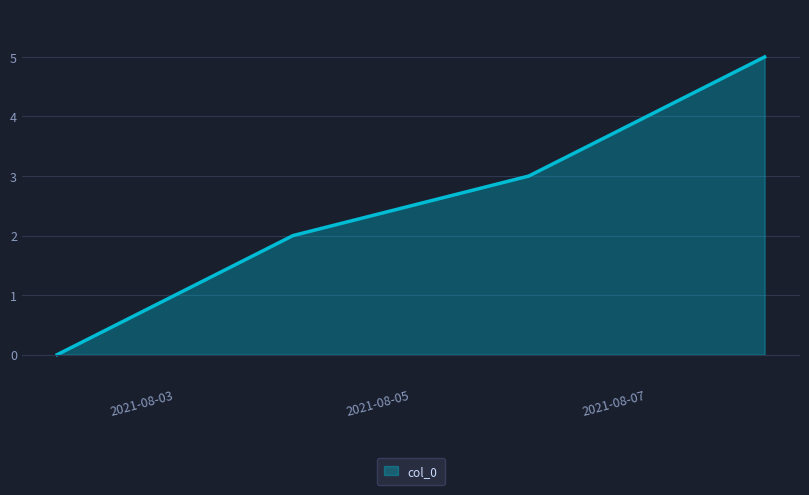

Count the values in the range 1 to 4.

4